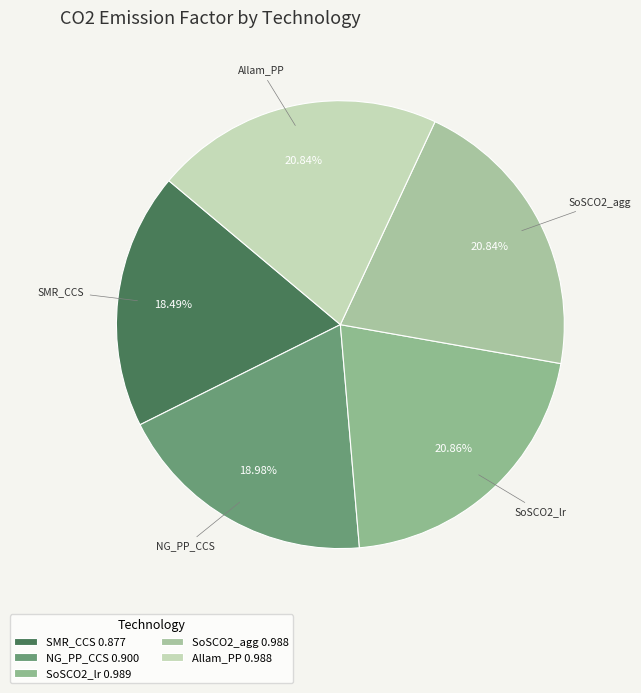

How many segments does this pie chart have?

5